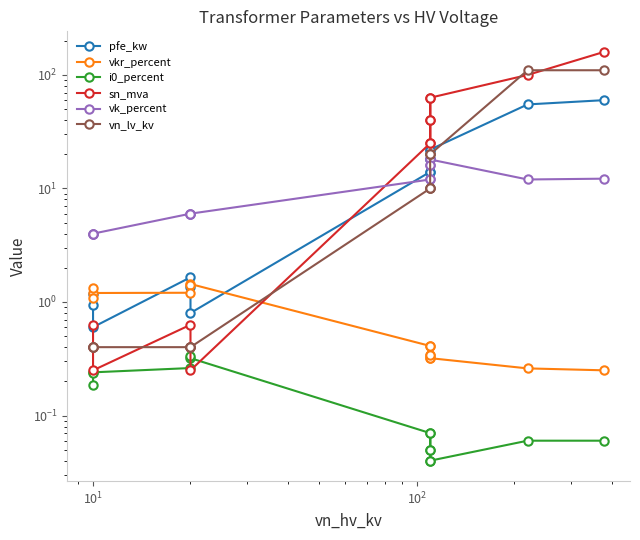

How many data points does each series have?

14